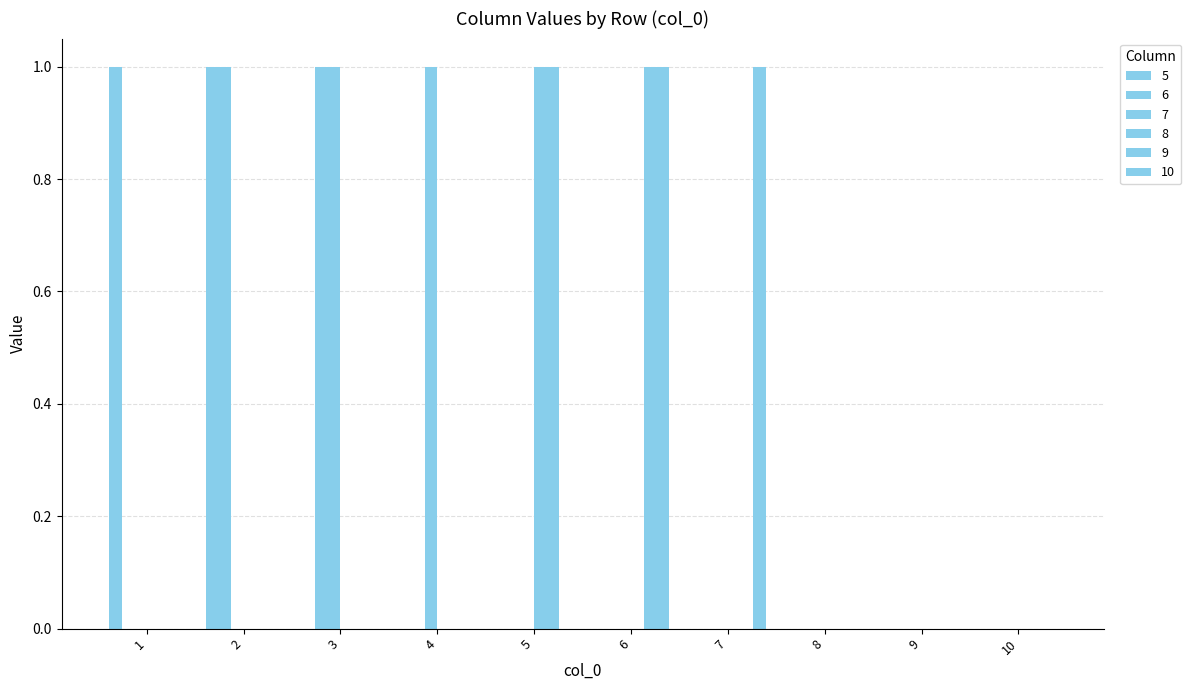

Reading left to right, transcribe all the data shown in this chart.

5: 1=1	2=1	3=0	4=0	5=0	6=0	7=0	8=0	9=0	10=0
6: 1=0	2=1	3=1	4=0	5=0	6=0	7=0	8=0	9=0	10=0
7: 1=0	2=0	3=1	4=1	5=0	6=0	7=0	8=0	9=0	10=0
8: 1=0	2=0	3=0	4=0	5=1	6=0	7=0	8=0	9=0	10=0
9: 1=0	2=0	3=0	4=0	5=1	6=1	7=0	8=0	9=0	10=0
10: 1=0	2=0	3=0	4=0	5=0	6=1	7=1	8=0	9=0	10=0